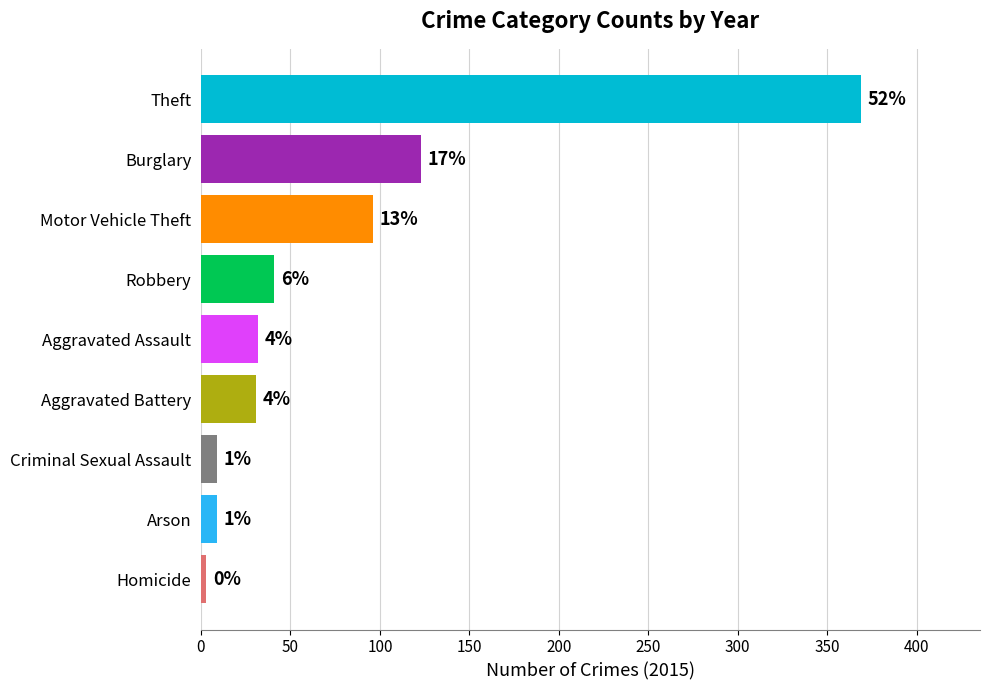

Does the chart contain any negative values?

No